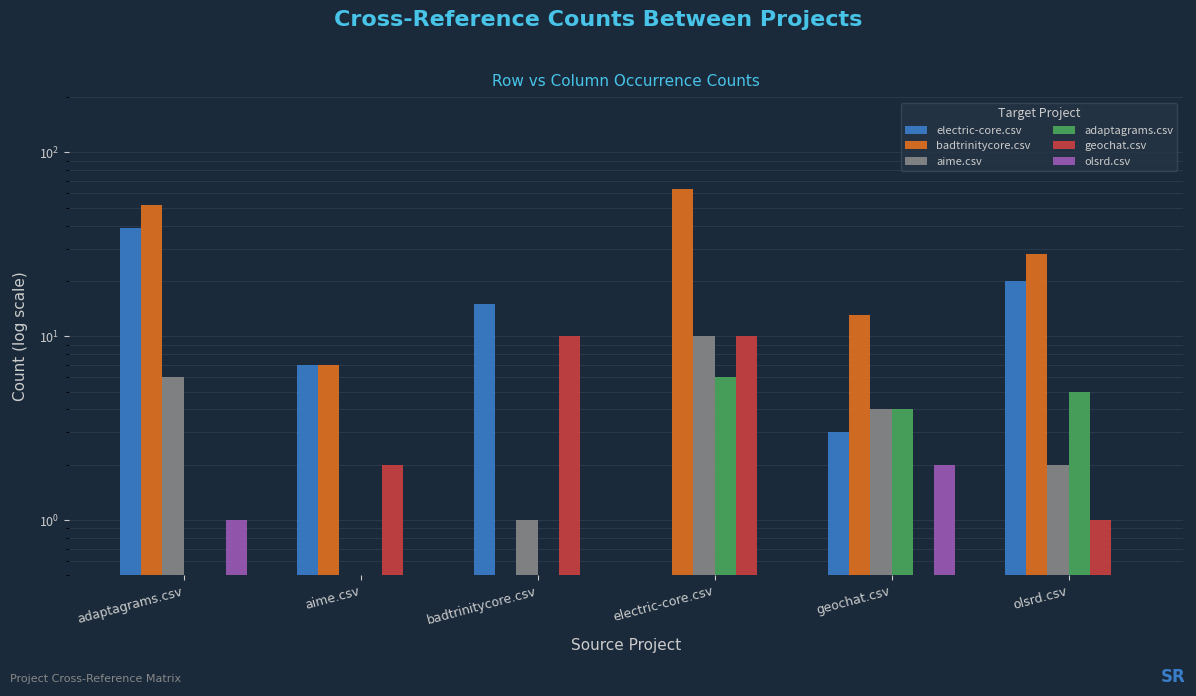

Which series has the largest total across all categories?

badtrinitycore.csv